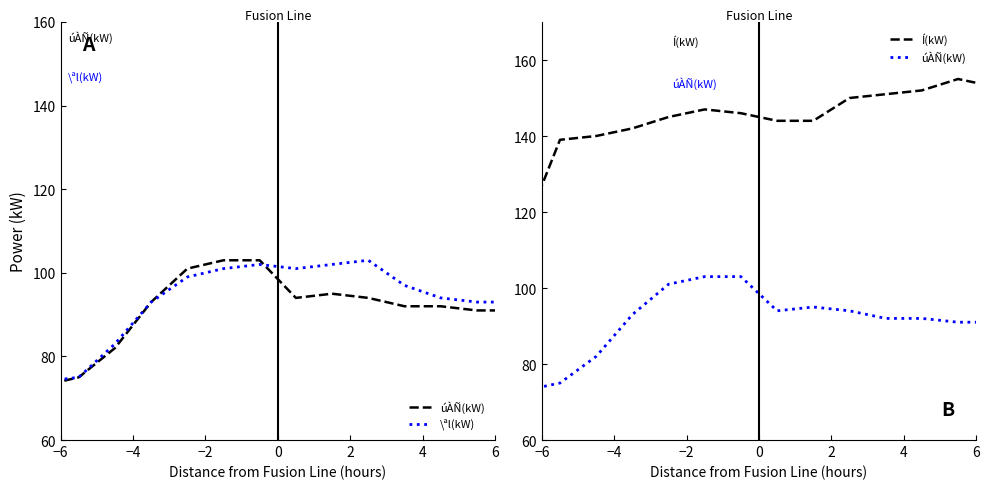

Which series ends up on top after the final intersection of \ªl(kW) and úÀÑ(kW)?

\ªl(kW)